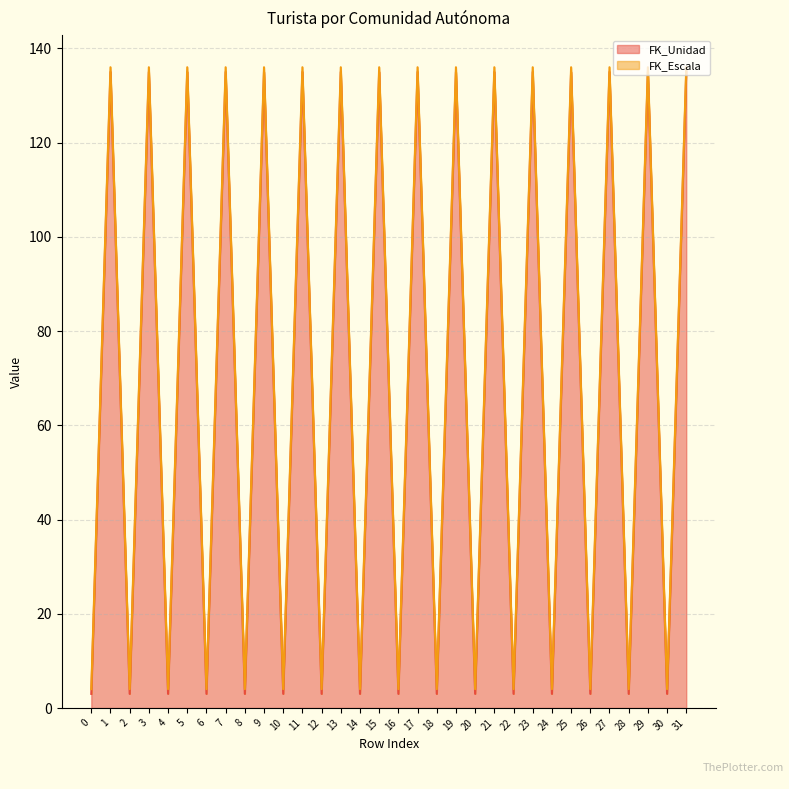

True or false: the data shows 135 at 3.

True